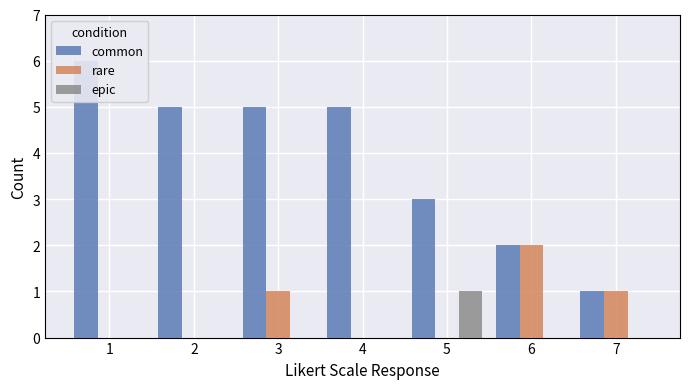

What is the value of the epic bar at the 5th from the left?

1